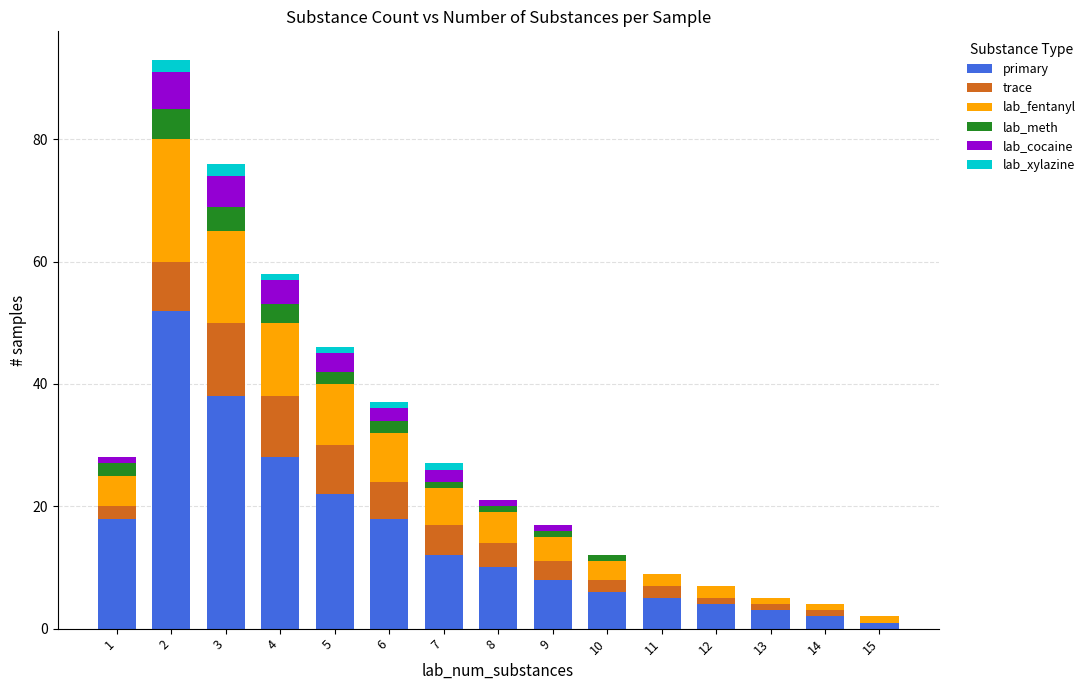

Where does the primary series first go above 10?

1